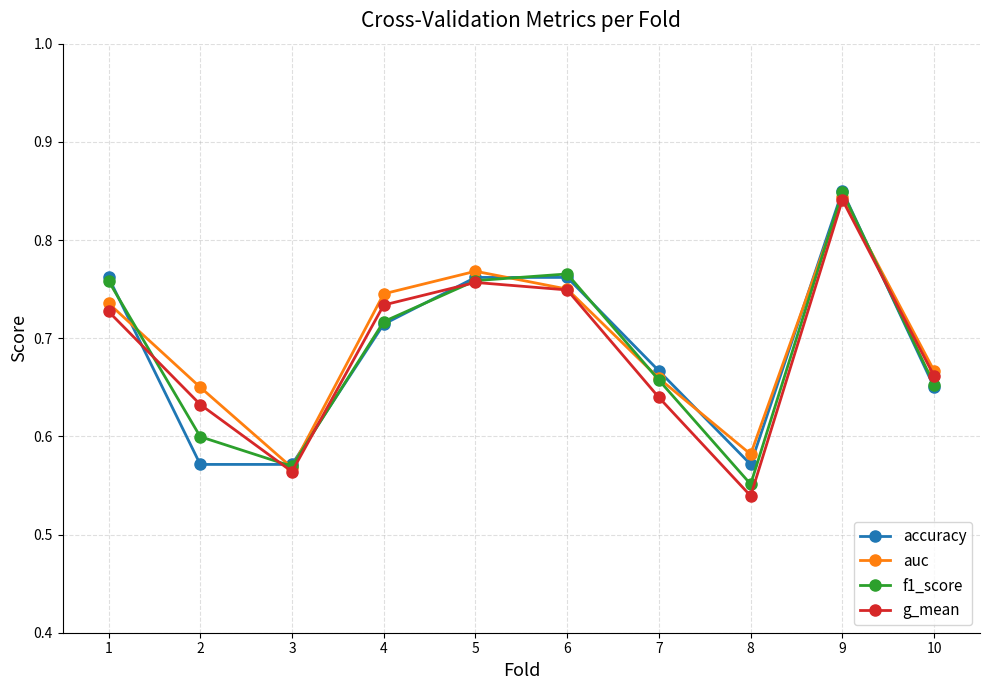

Does the chart display data point markers on the line(s)?

Yes